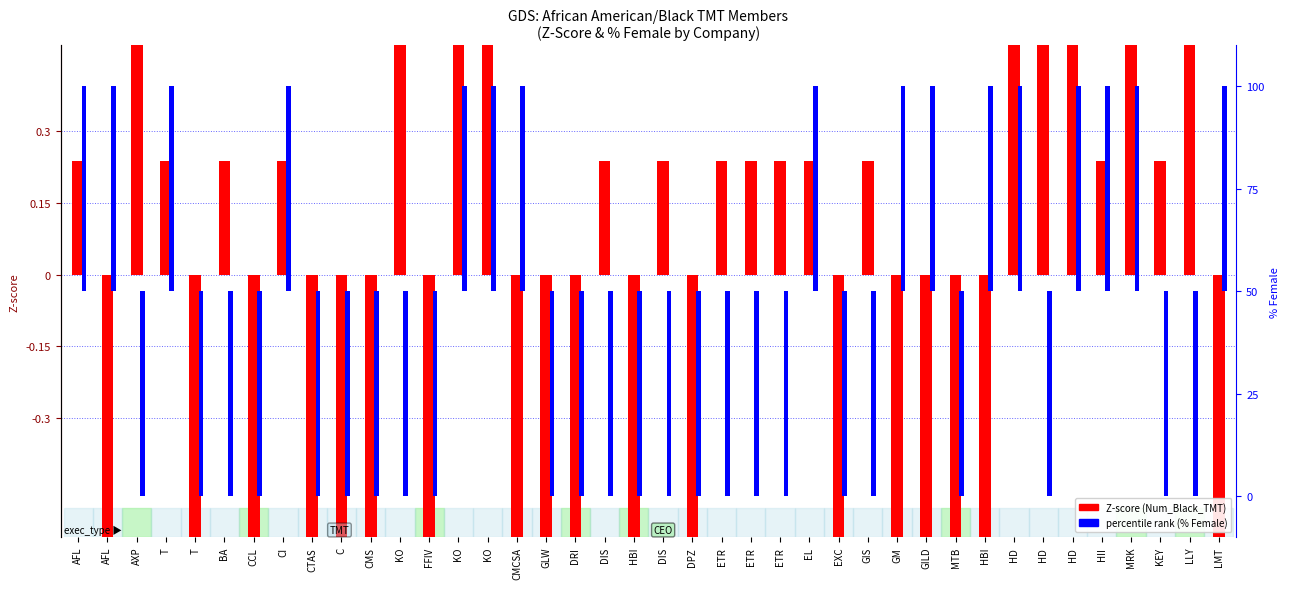

At which category is the sum across all series the highest?

MRK